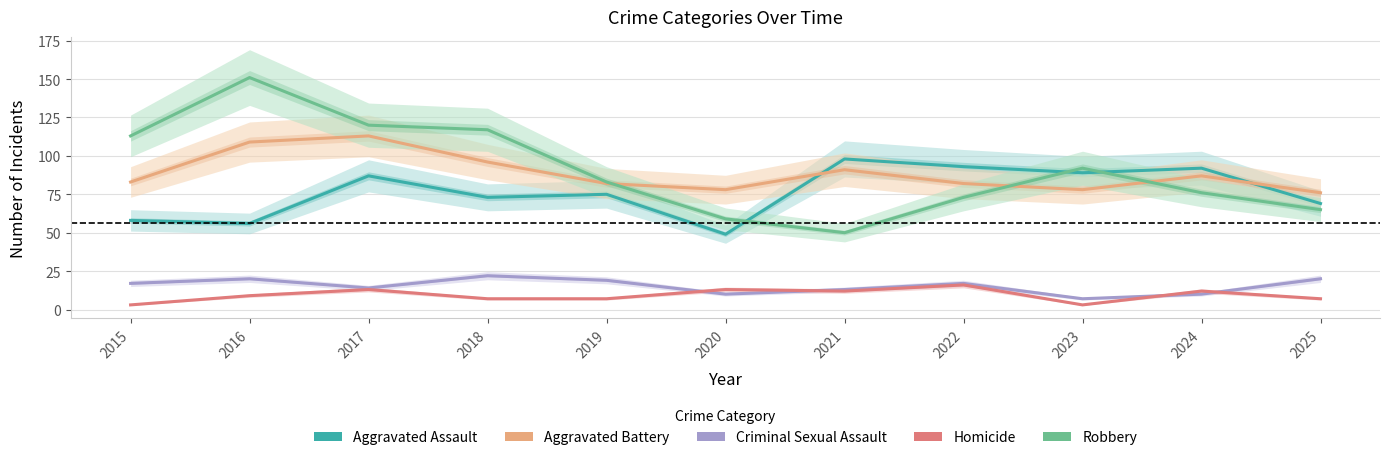

How many interior local peaks does the Homicide series have?

4